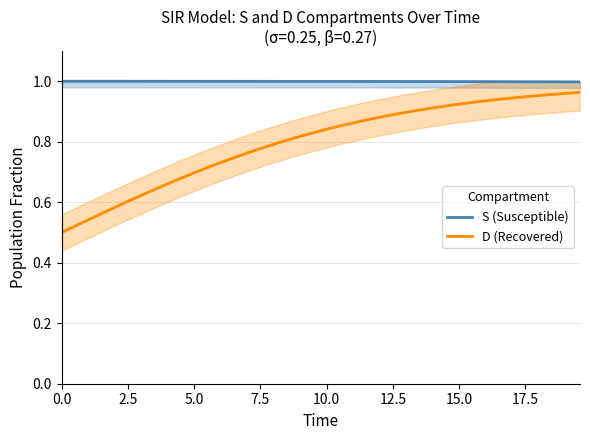

True or false: S (Susceptible) and D (Recovered) cross at least once.

False